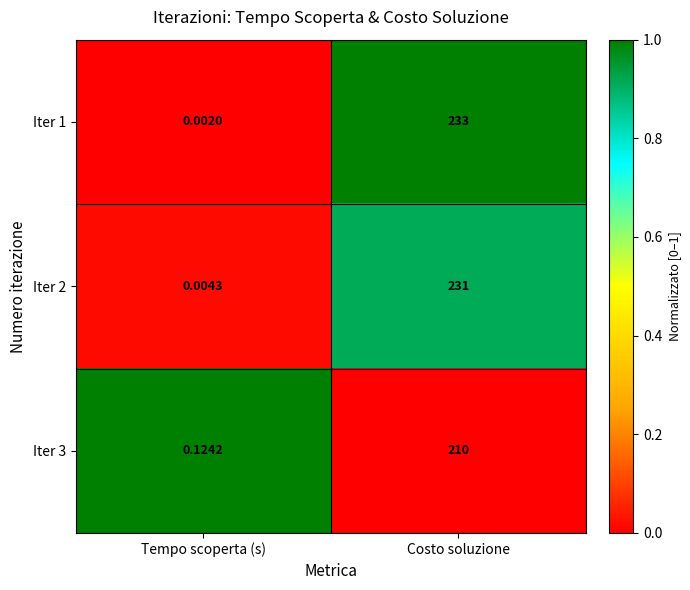

At which category does the chart reach its peak across all series?

Costo soluzione